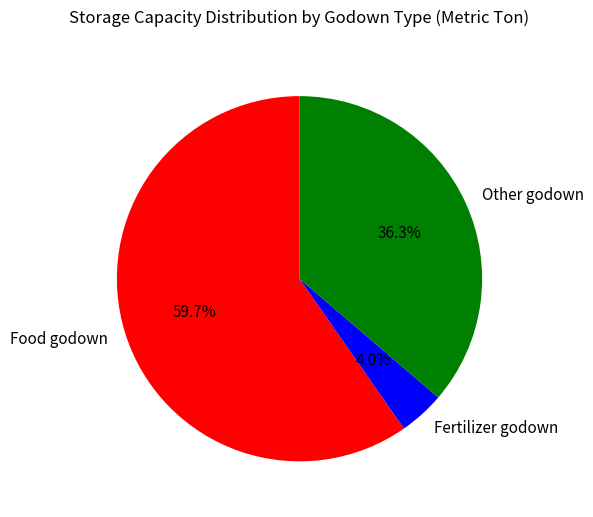

How many slices are in this pie chart?

3